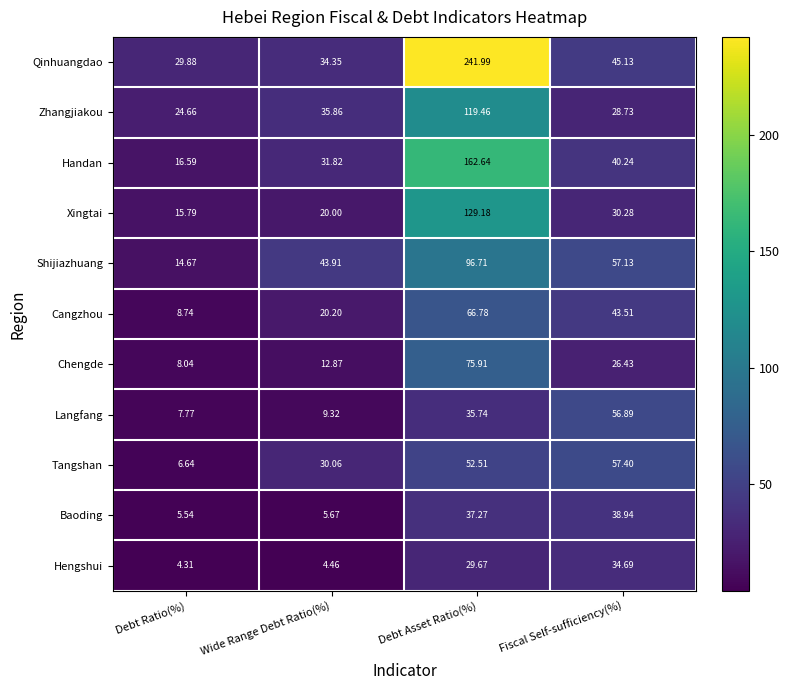

Where is Langfang nearest to the value 32?

Debt Asset Ratio(%)